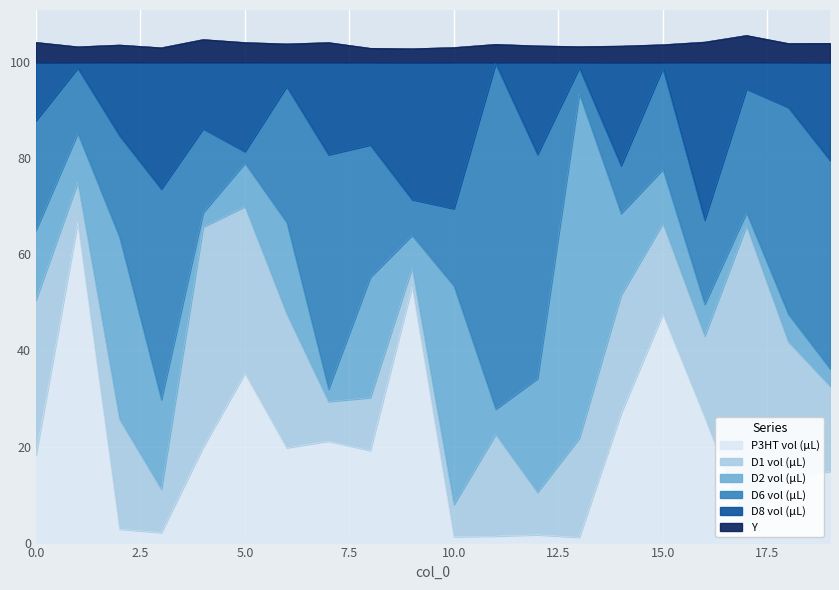

In Y, how many points are higher than both neighbors (excluding endpoints)?

5